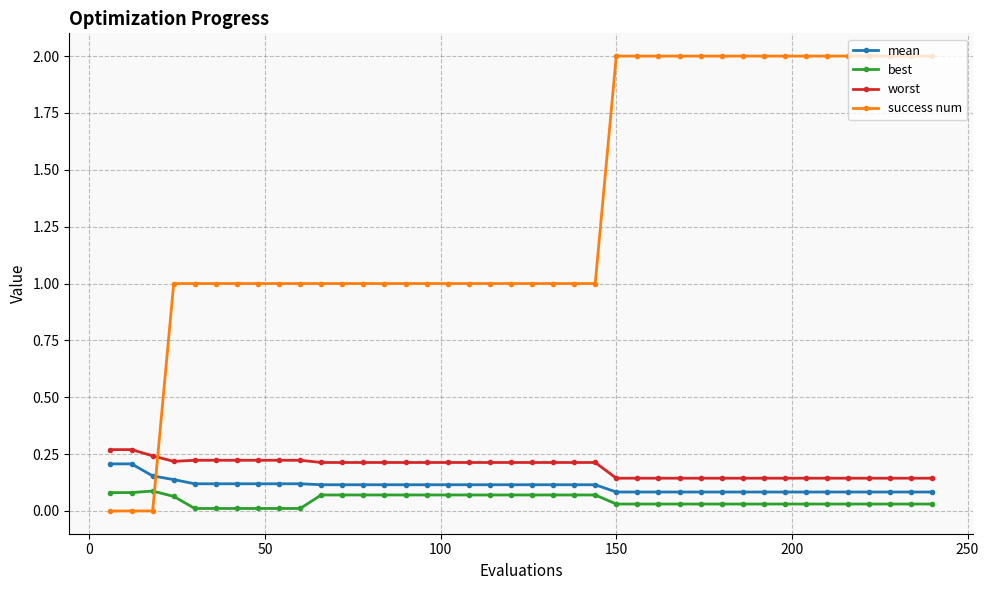

Which series has the widest spread of values?

success num